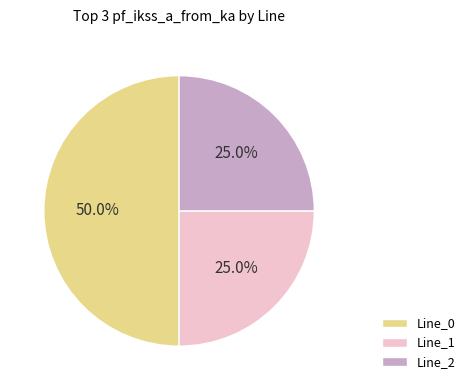

Is Line_2 the majority of the pie?

No